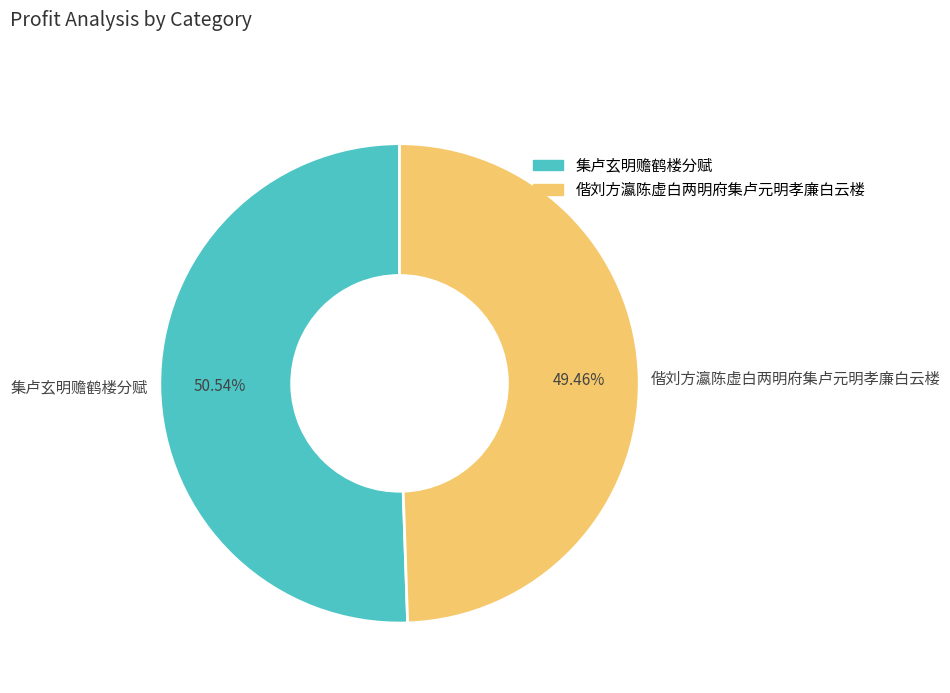

What is the majority slice?

集卢玄明赡鹤楼分赋